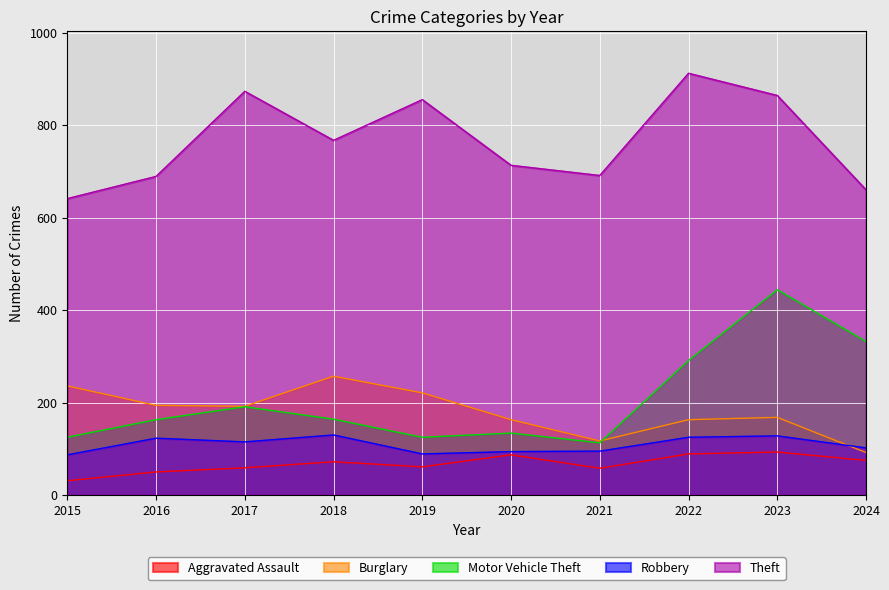

Reading left to right, what are all the values shown in this chart?

Aggravated Assault: 31	50	59	72	61	87	58	89	93	75
Burglary: 236	194	192	257	221	163	117	163	168	92
Motor Vehicle Theft: 125	163	191	164	125	134	113	291	444	332
Robbery: 87	123	115	130	89	94	95	125	128	102
Theft: 641	689	873	767	855	713	691	912	864	660